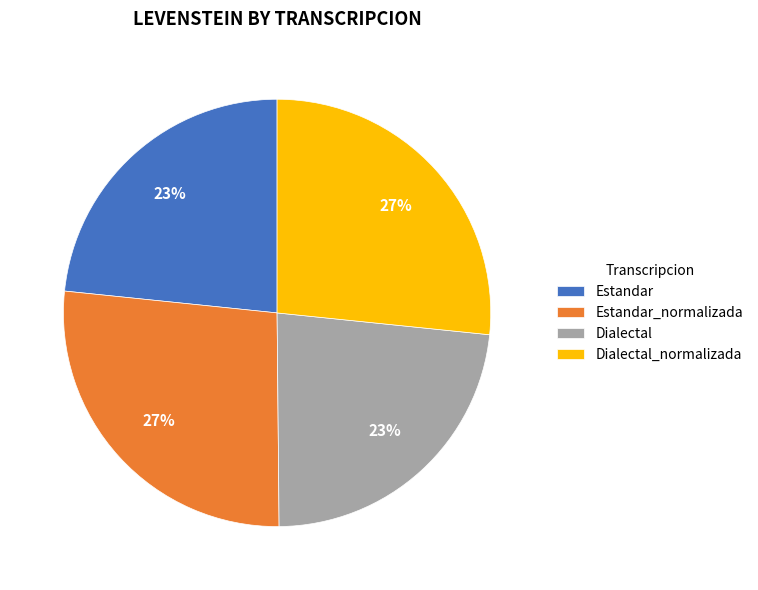

To the nearest percent, what portion does Dialectal_normalizada represent?

27%